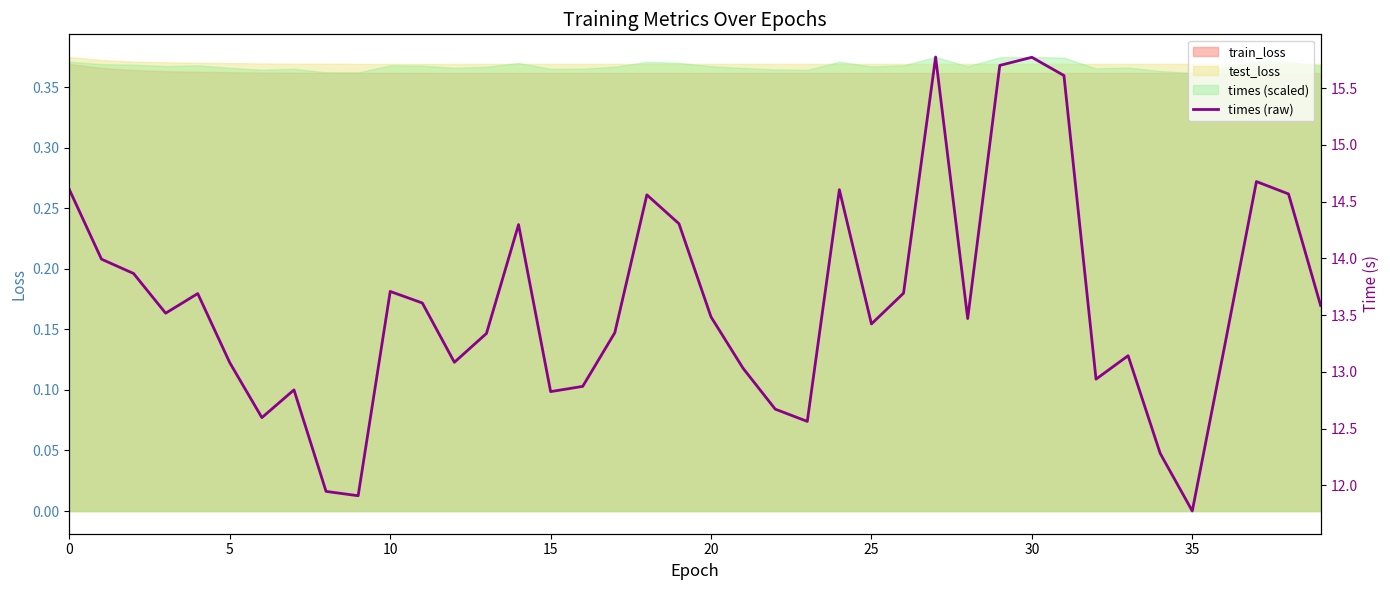

What is the sum of the values at 33 and 24?

27.7